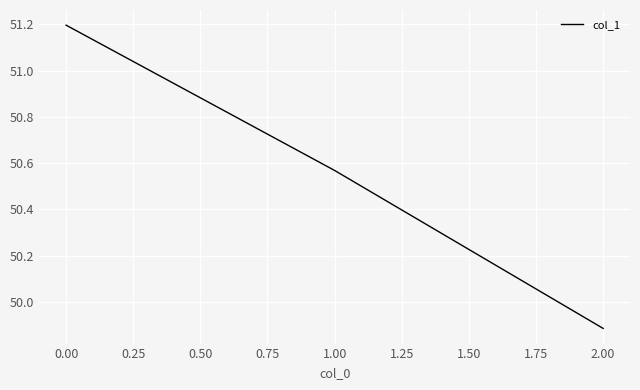

Is it true that the value at 0.00 is 51.2?

True